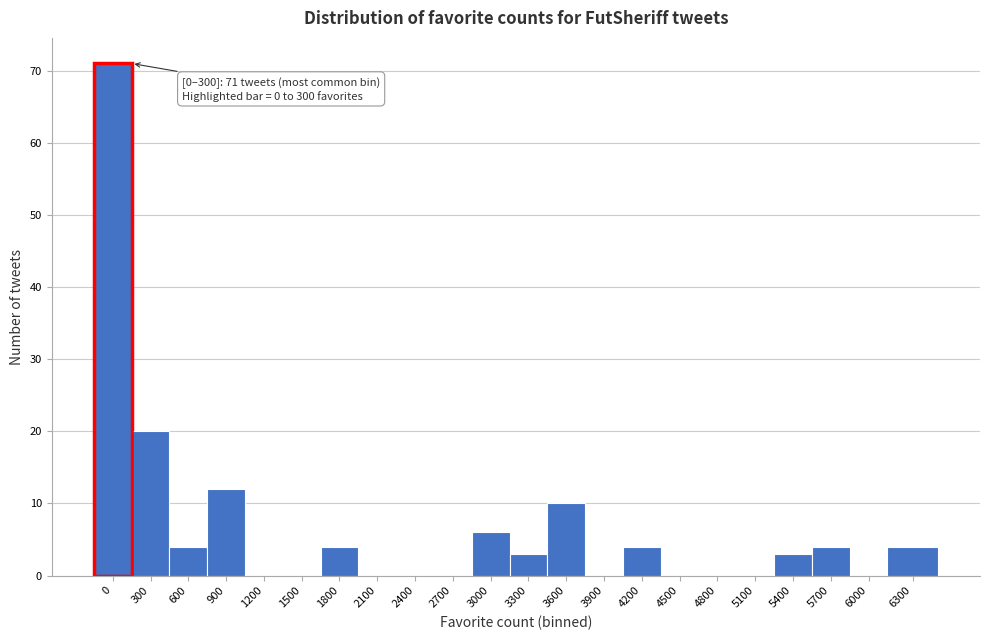

Reading right to left, extract all data points from this chart.

6300=4	6000=0	5700=4	5400=3	5100=0	4800=0	4500=0	4200=4	3900=0	3600=10	3300=3	3000=6	2700=0	2400=0	2100=0	1800=4	1500=0	1200=0	900=12	600=4	300=20	0=71